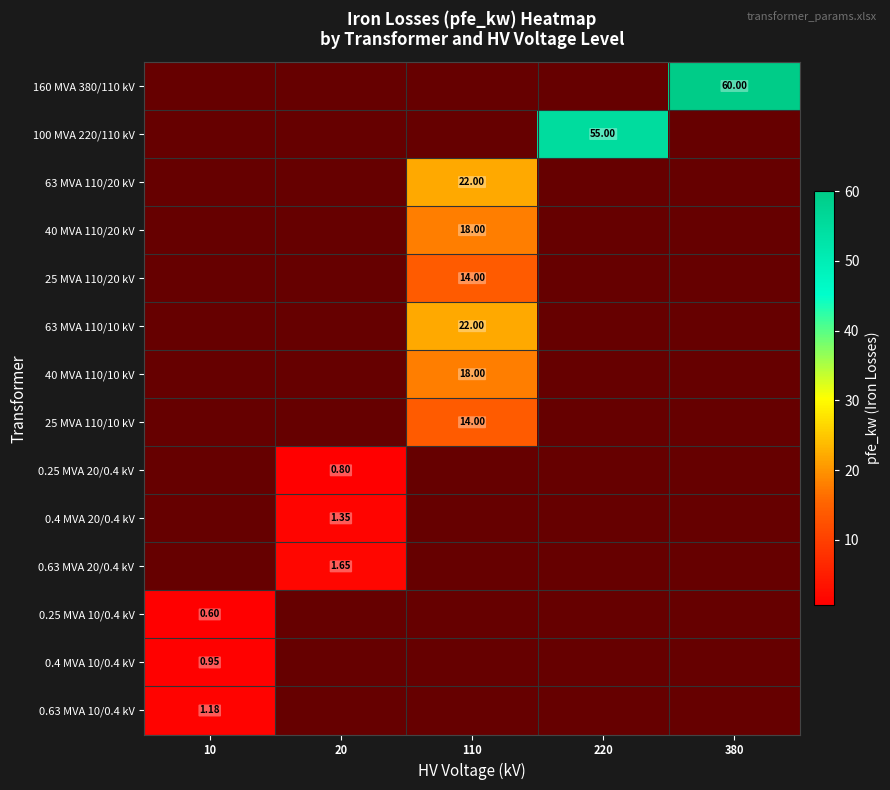

True or false: 25 MVA 110/20 kV has a value of 4.6 at 380.

False